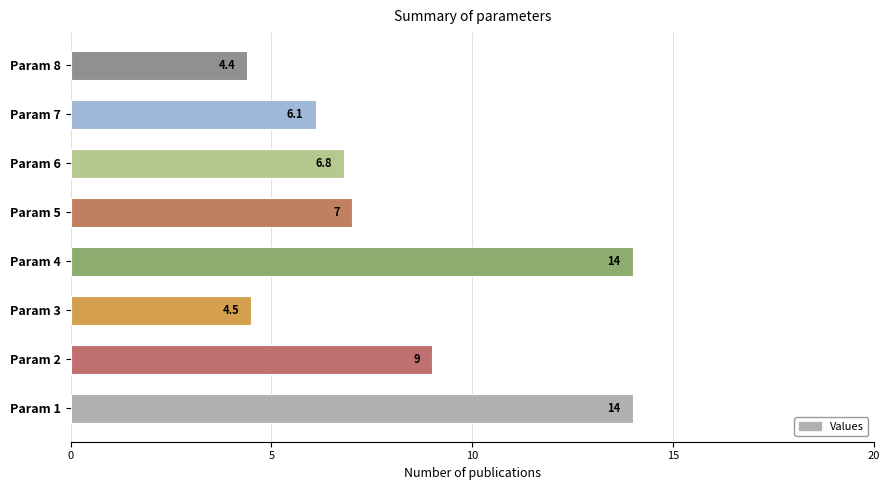

How many data points does each series have?

8